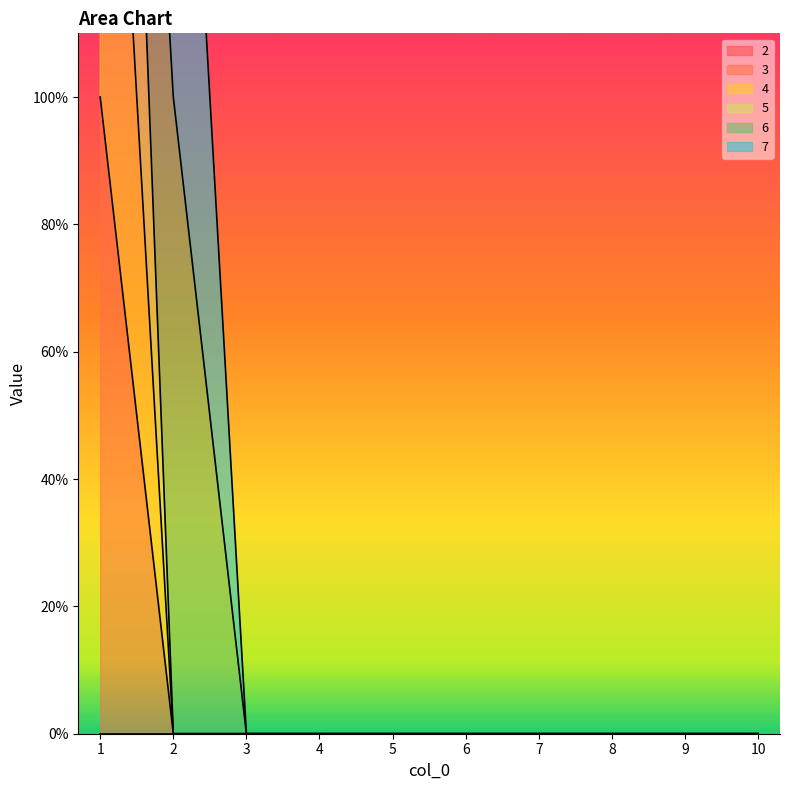

Does the chart have visible grid lines?

No